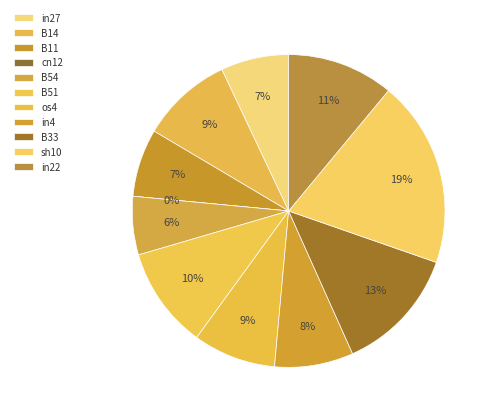

What is the largest slice in the pie chart?

sh10